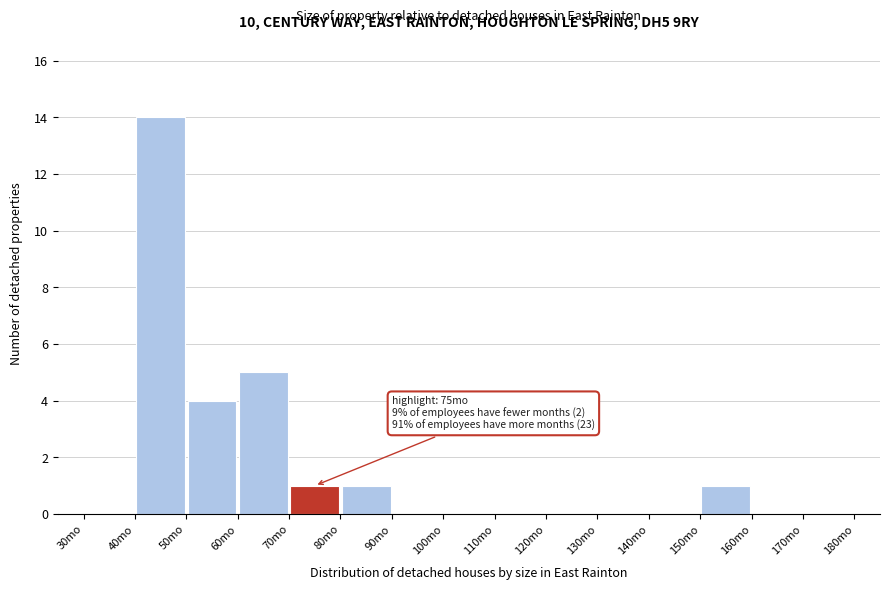

Over which range of the x-axis is the bar tallest?

40 to 50